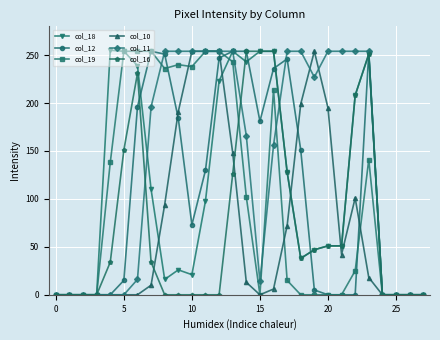

True or false: col_12 has more than 1 points higher than both neighbors.

True